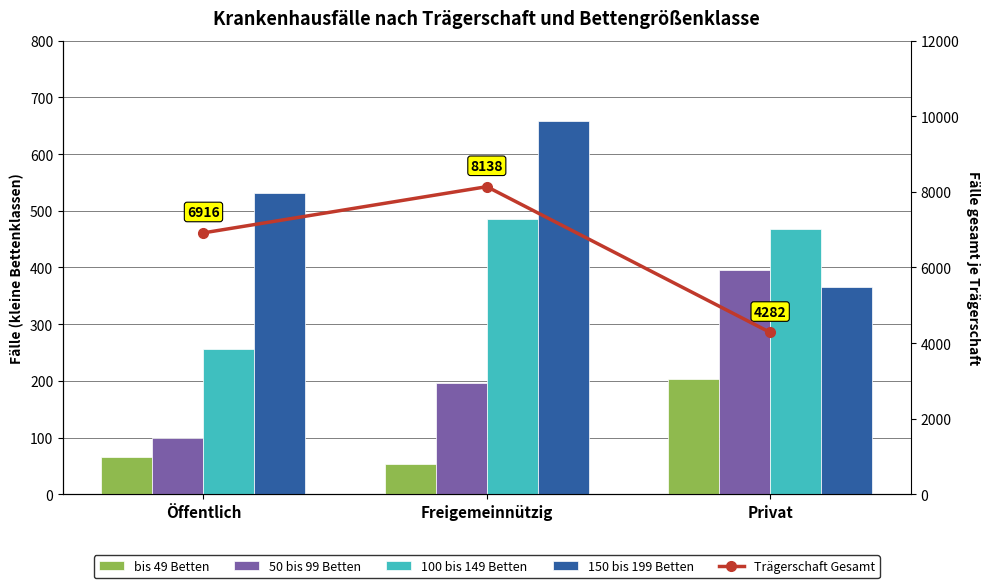

Where is 100 bis 149 Betten nearest to the value 370?

Privat